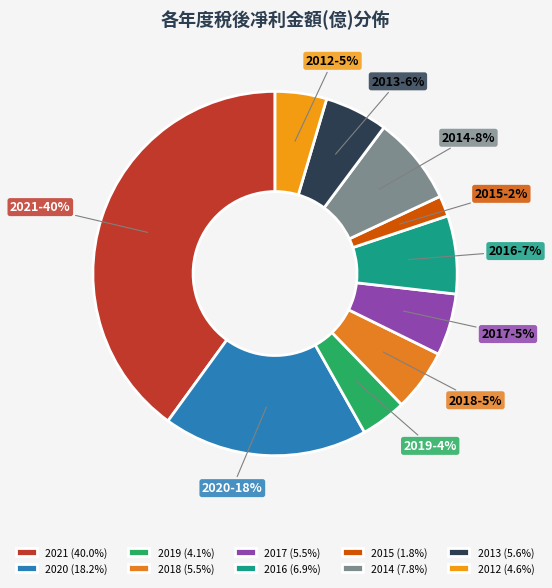

Which category has the smallest portion of the pie?

2015